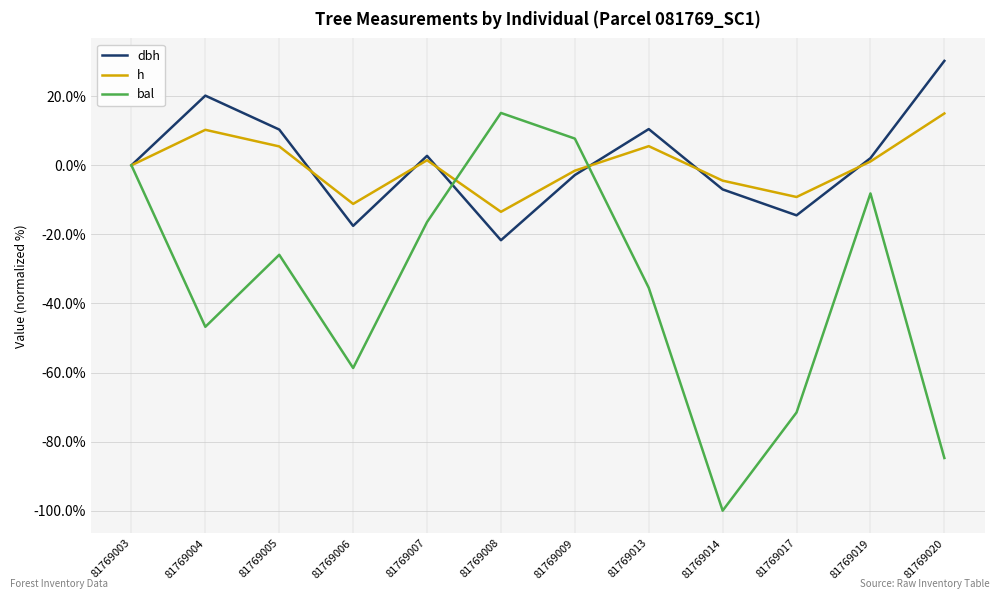

What is the lowest value of the bal series?

-100.0